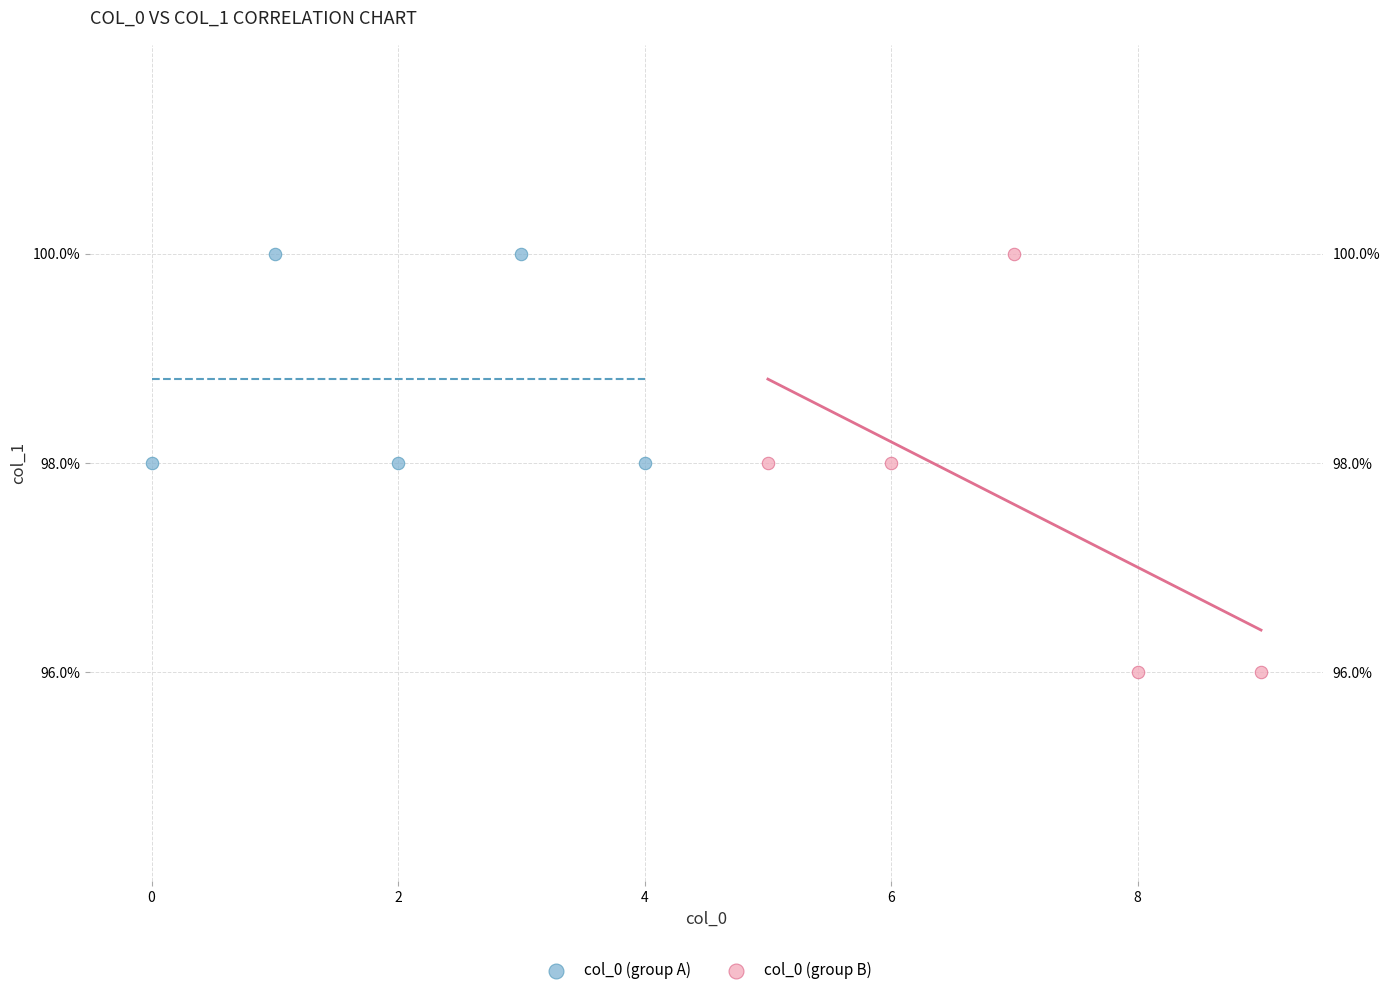

Which series has the widest spread of Y values?

col_0 (group B)